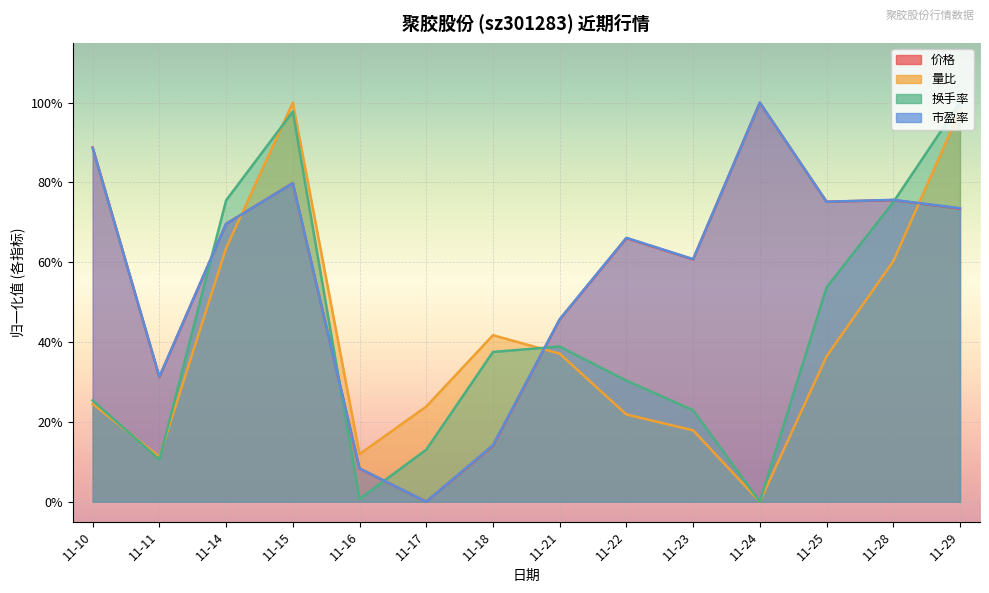

What is the value of the 量比 point at the 5th from the left?

0.1